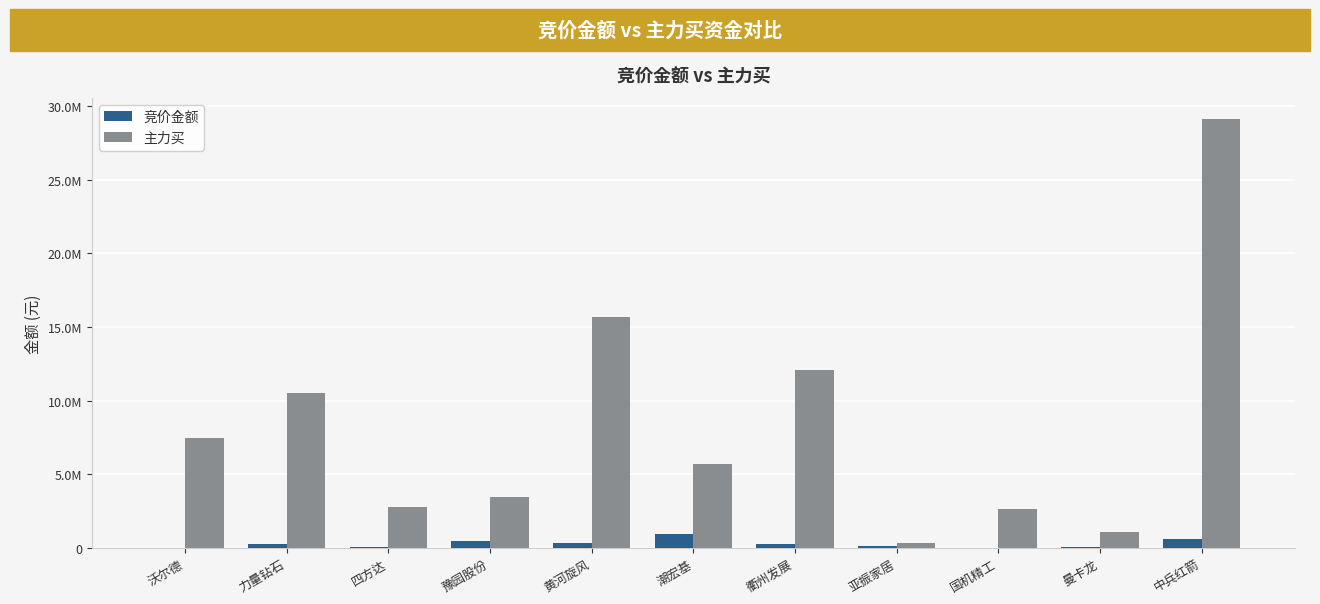

List the series in order of their peak value, lowest first.

竞价金额, 主力买